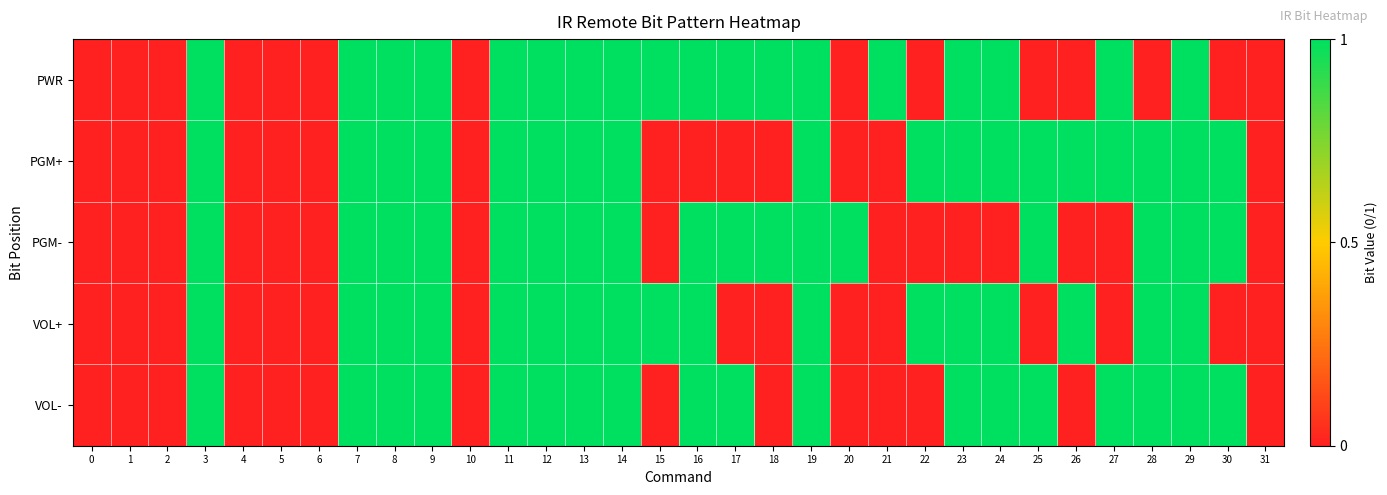

Which series has the largest range (max minus min)?

PWR